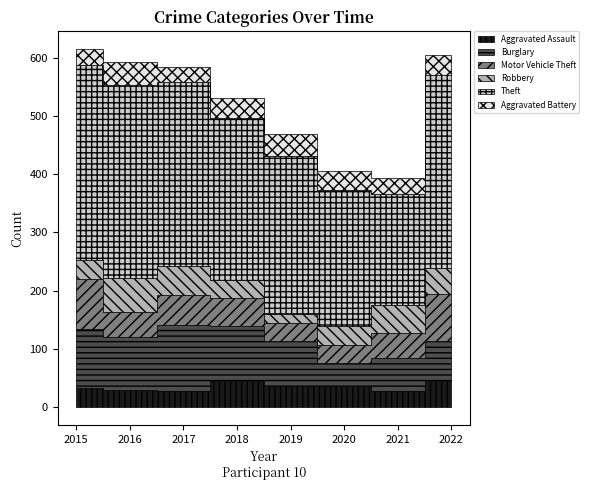

True or false: Motor Vehicle Theft has a value of 86 at 2015.

True